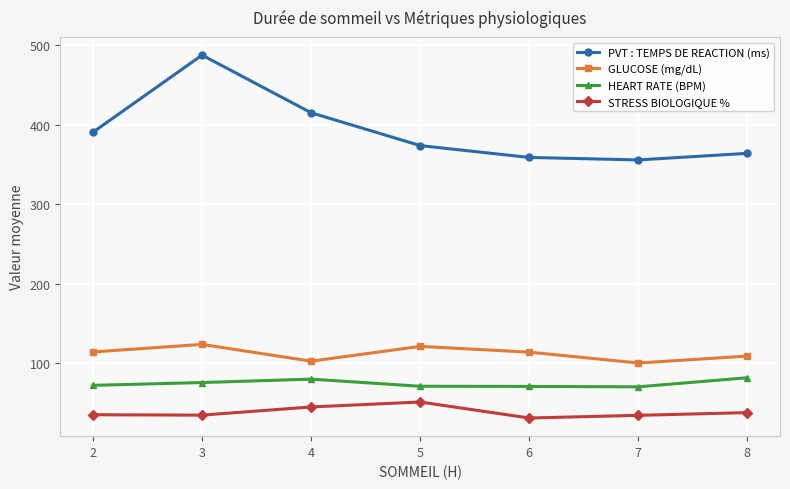

How many lines are shown in the chart?

4